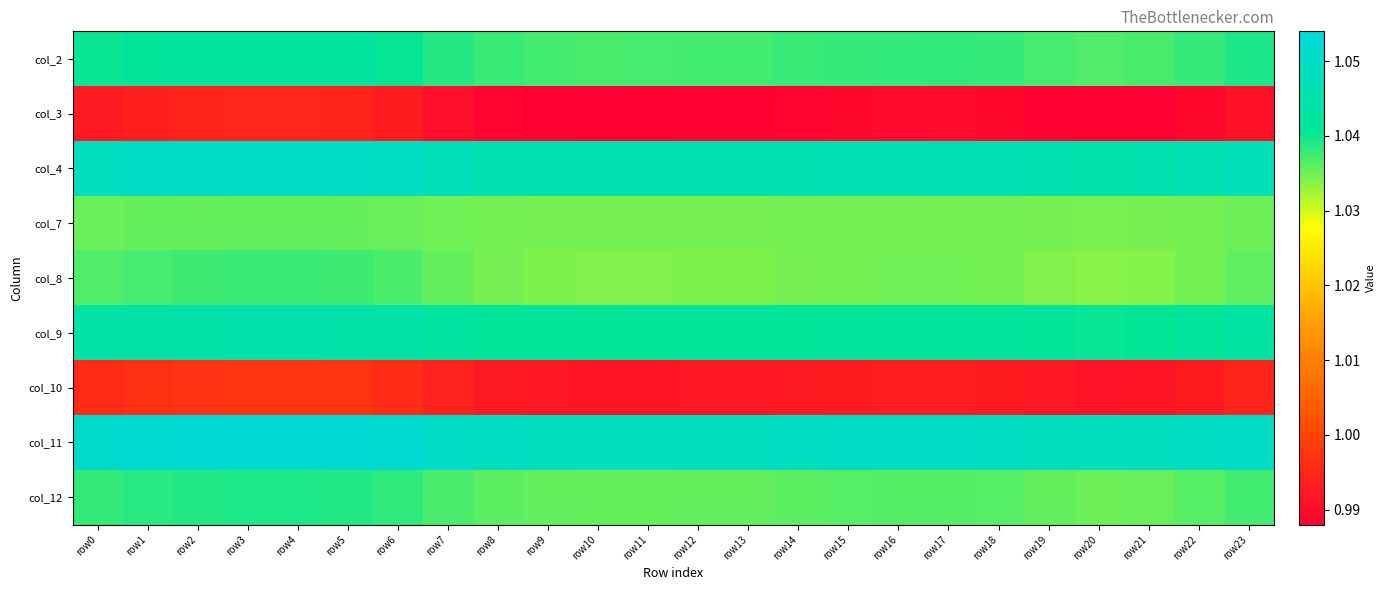

What is the smallest value displayed?

1.0